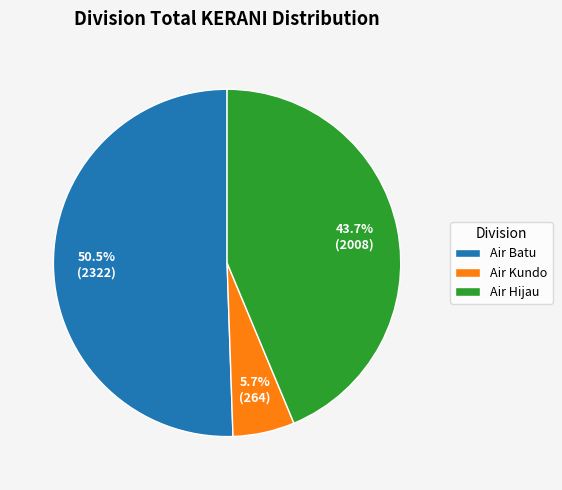

Which has a higher value, Air Batu or Air Hijau?

Air Batu